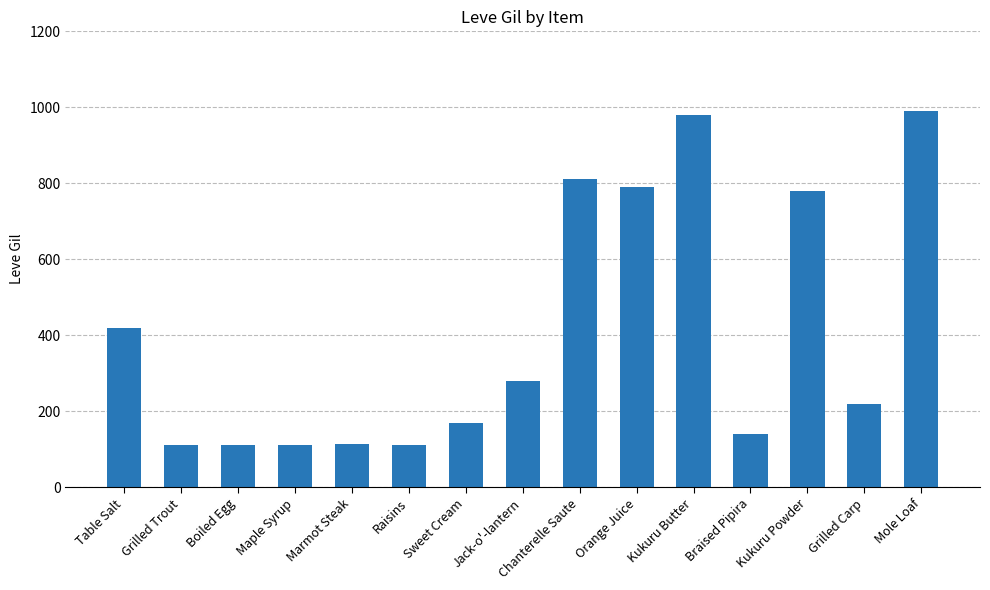

What is the difference between the second highest and second lowest values?

868